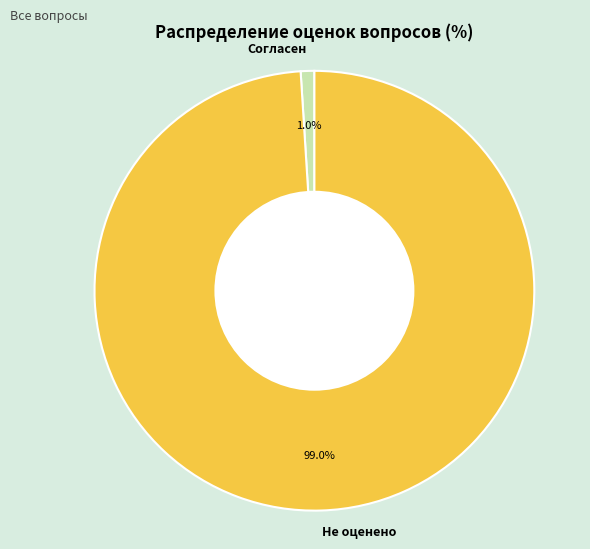

How many segments does this pie chart have?

2